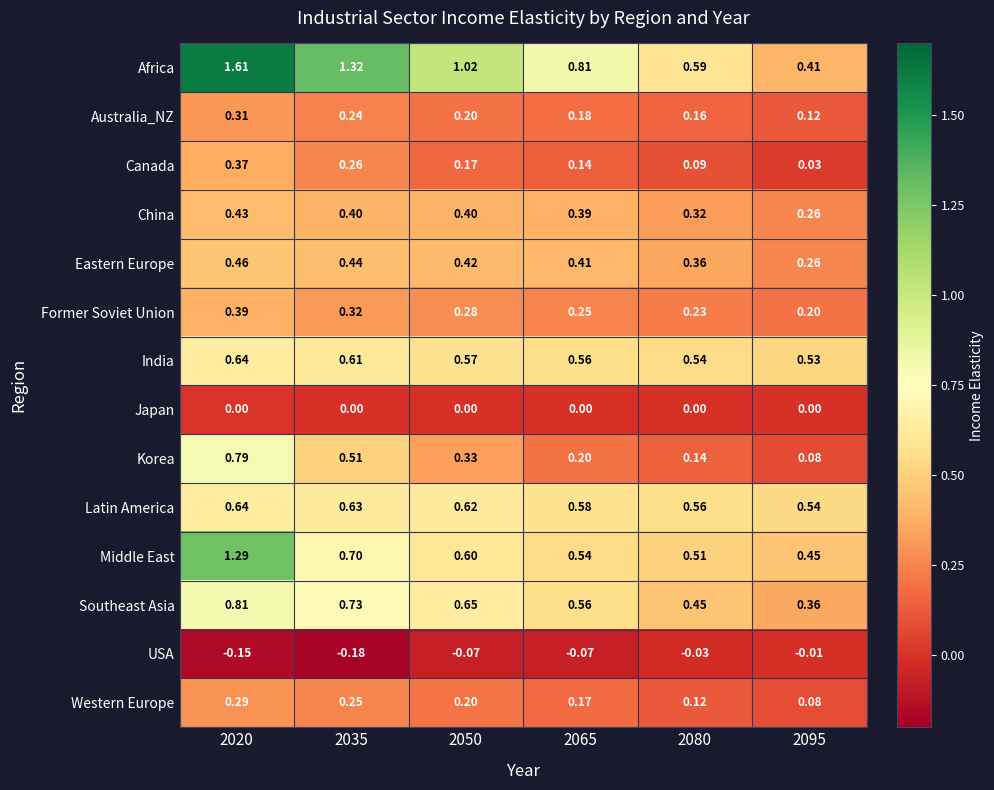

What is the total value across all series at 2035?

6.2